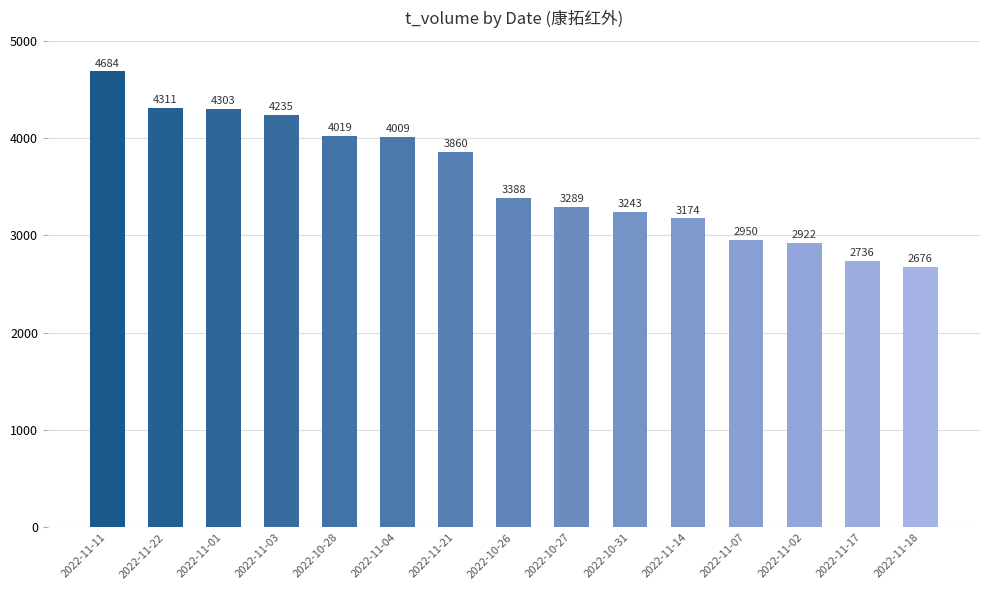

What is the ratio of the value at 2022-11-22 to the value at 2022-10-26?

1.3